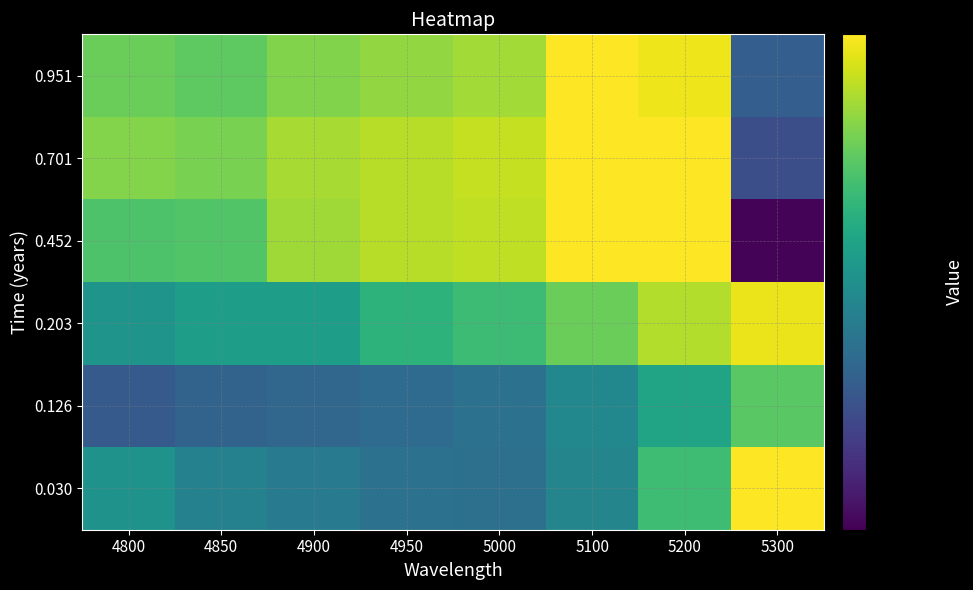

Which has a higher value, 5100 or 4850?

5100